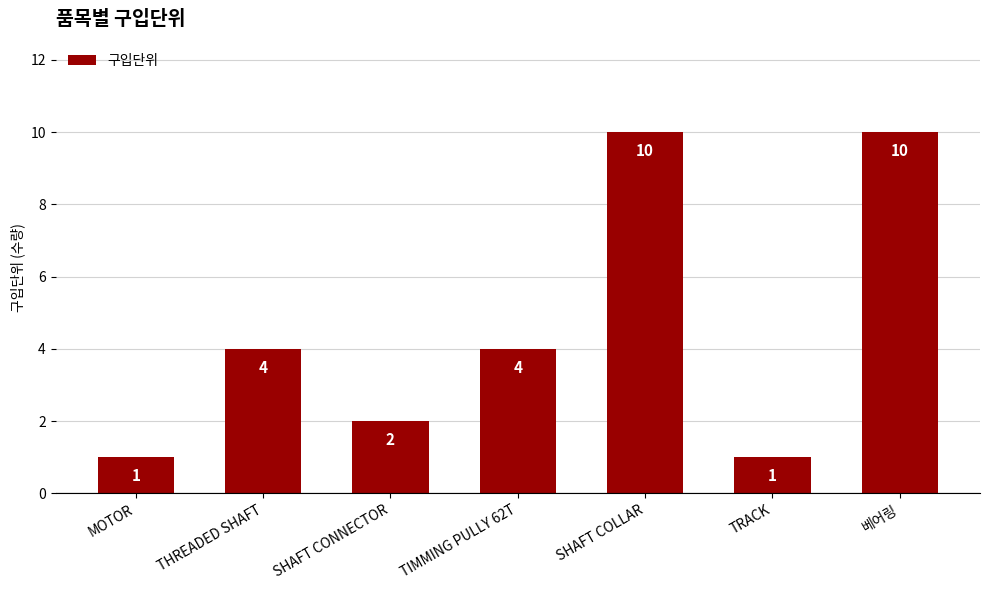

Reading left to right, list all the values displayed in this chart.

1	4	2	4	10	1	10